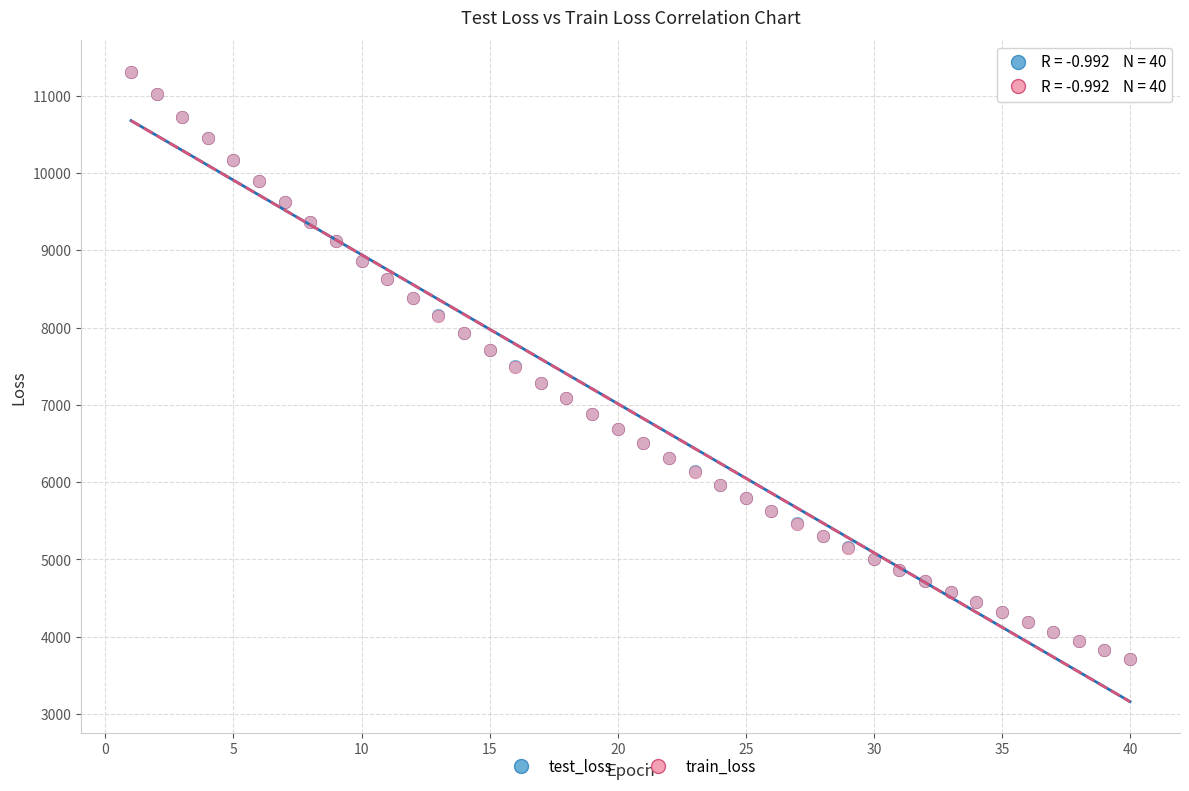

What are all the series names shown in the legend?

test_loss, train_loss